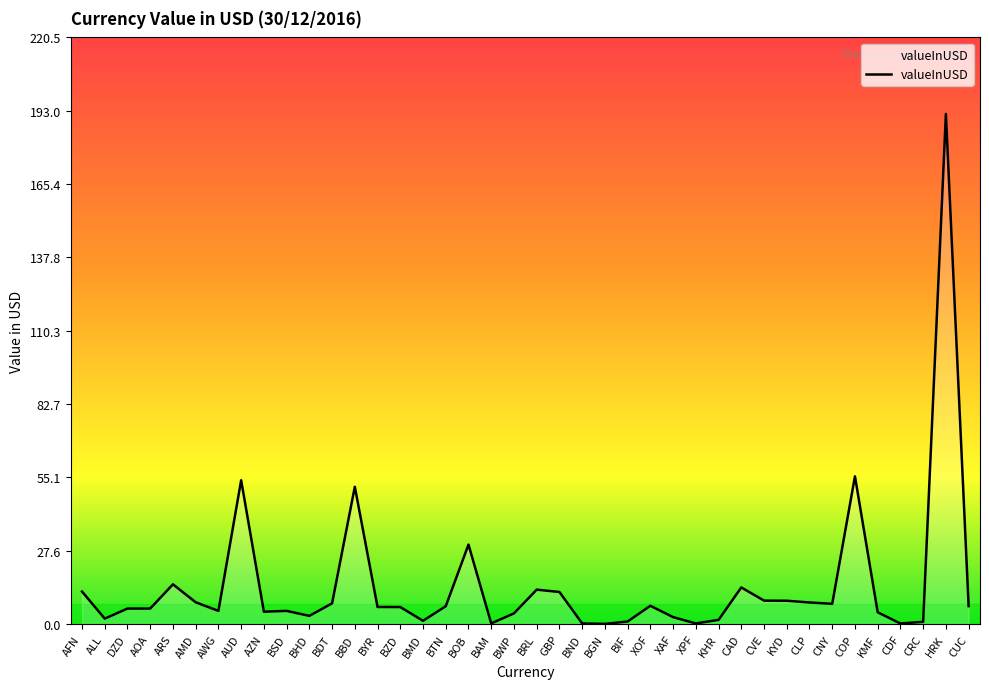

What is the maximum value shown in the chart?

191.8